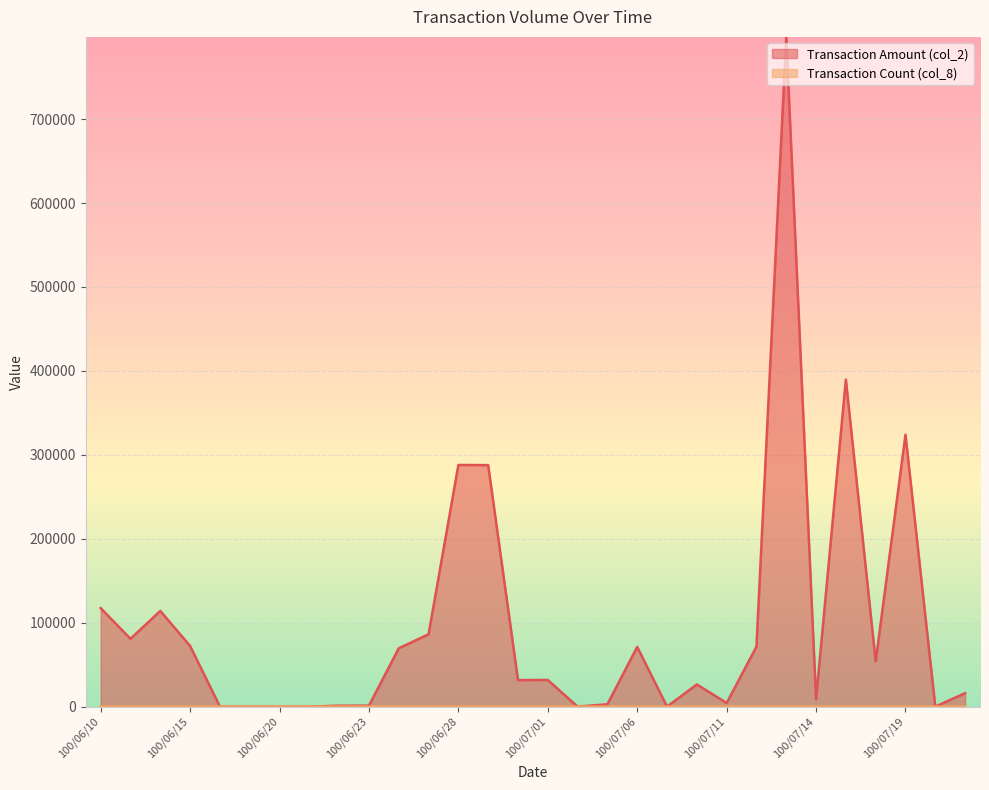

True or false: col_2 and col_8 cross at least once.

False